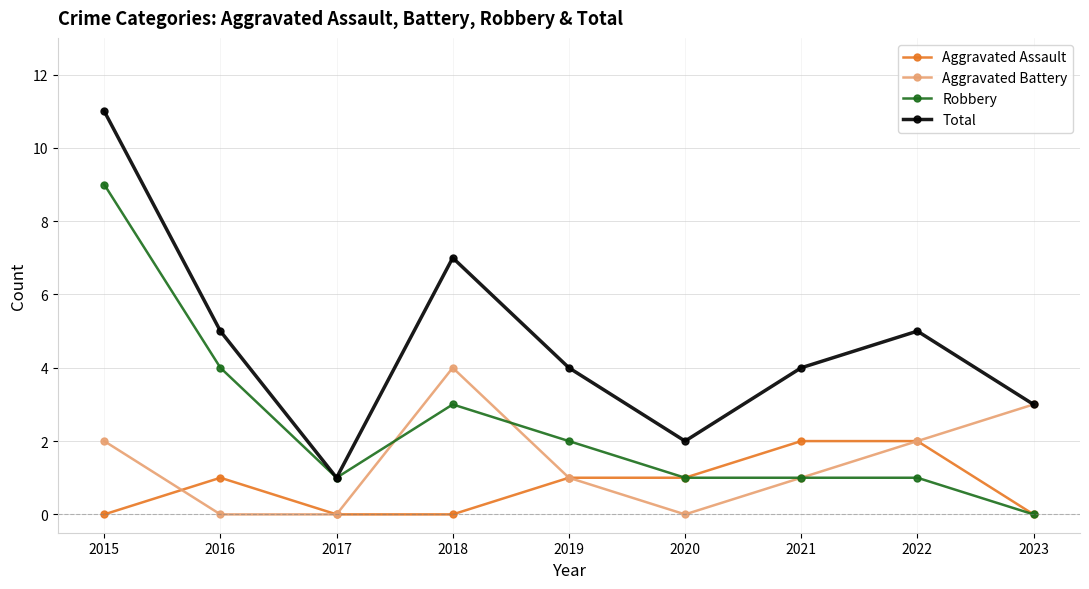

What is the difference between the Aggravated Battery values at 2022 and 2023?

1